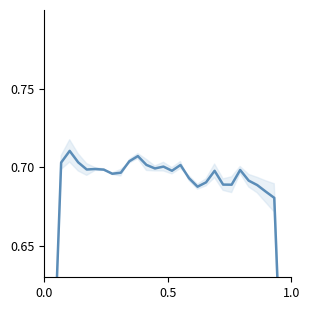

Count the number of categories in the chart.

30